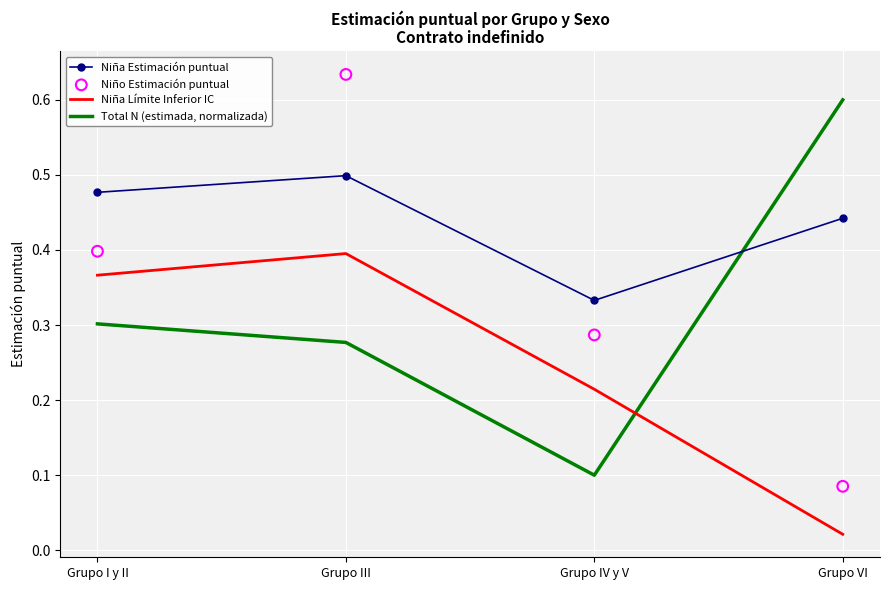

At how many categories does at least one series exceed 0?

4